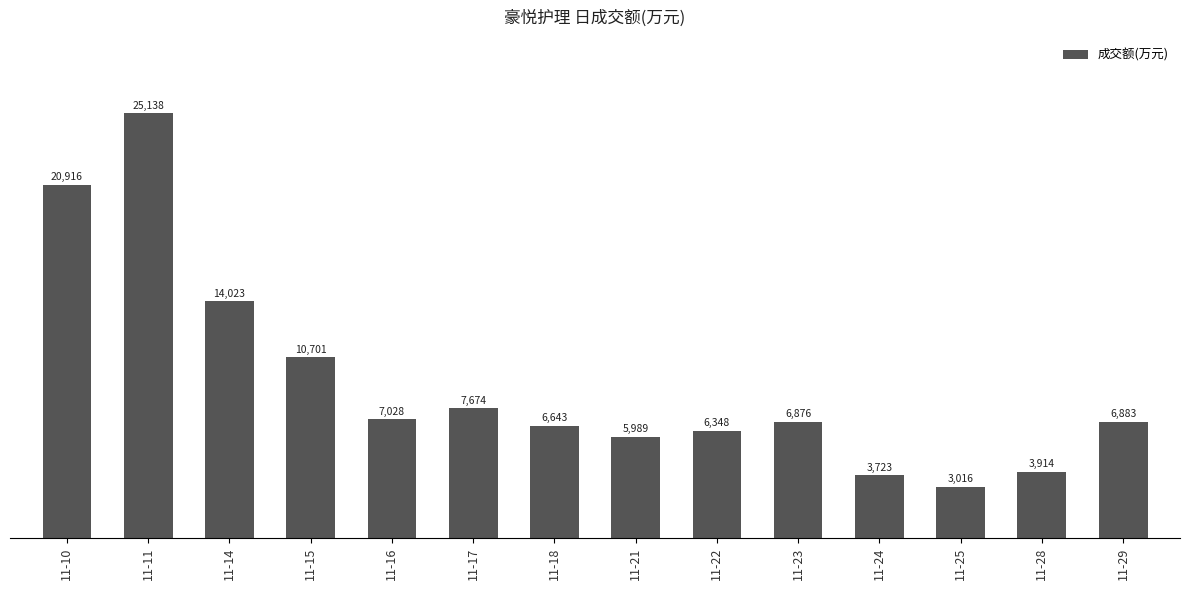

What is the value of the 6th bar from the left?

7674